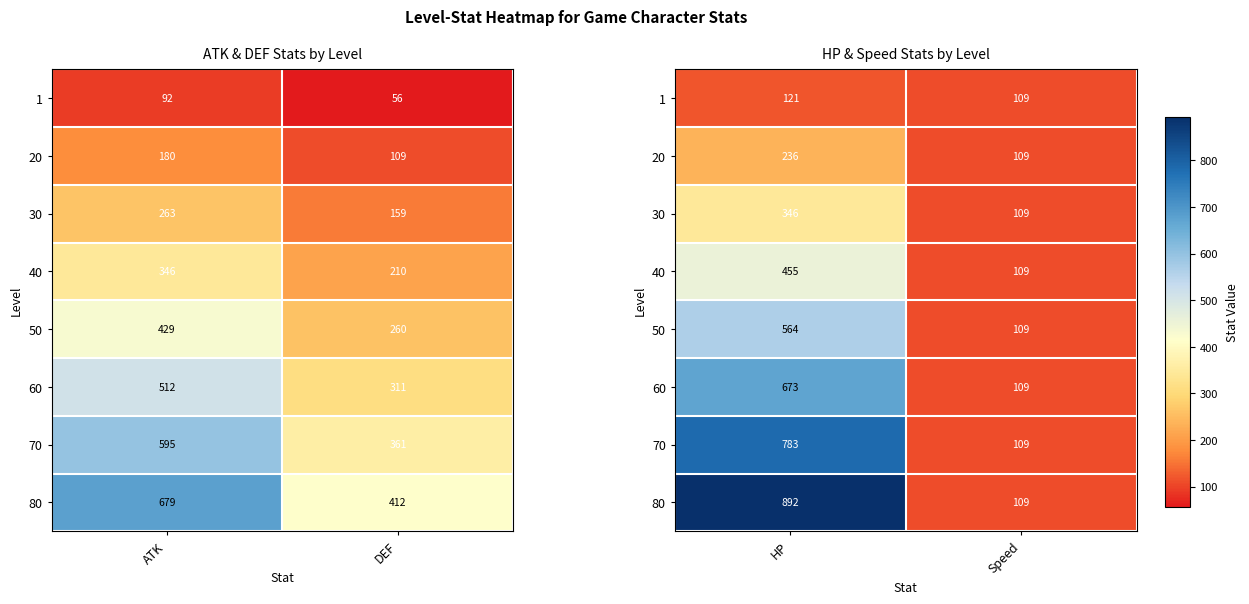

What is the average value of the 60 series?

391